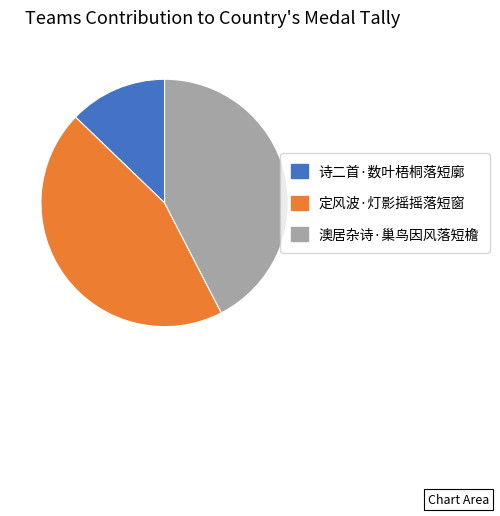

Is it true that 诗二首·数叶梧桐落短廓 is 21% of the pie?

False